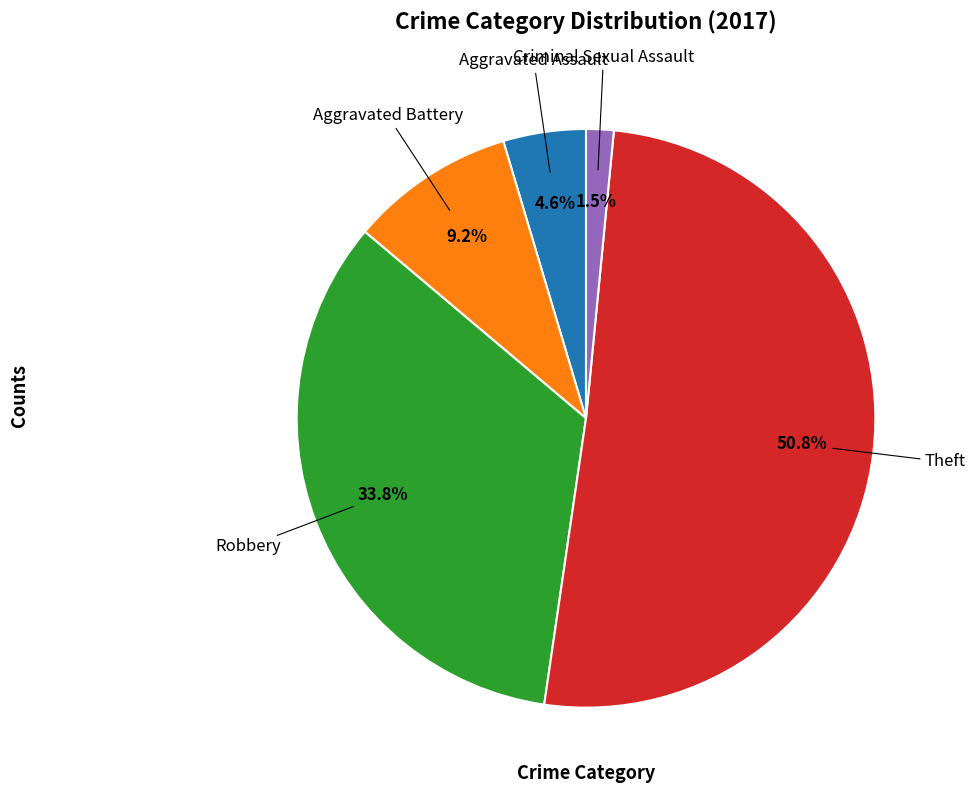

Is there a majority slice in this chart?

Yes